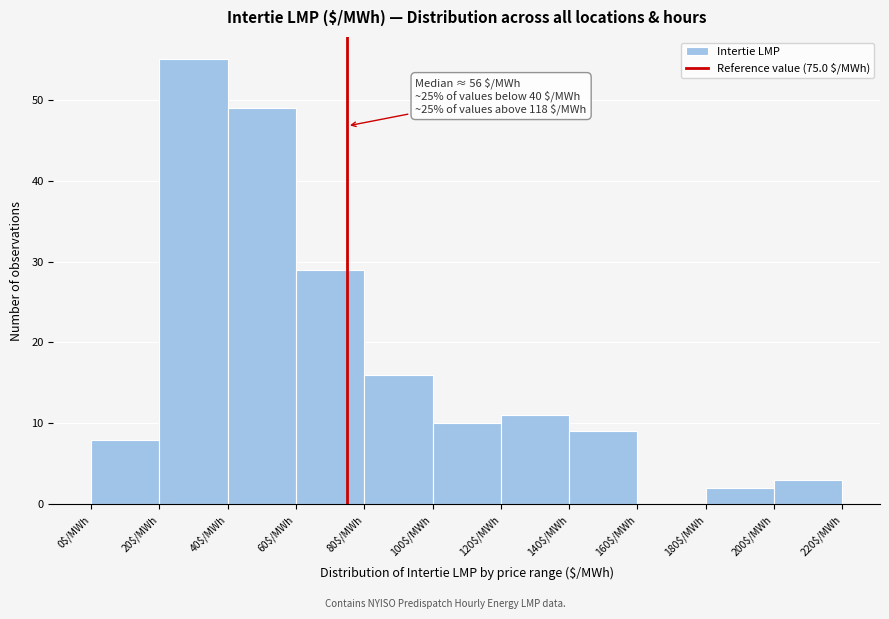

Which range on the x-axis has the tallest bar?

20 to 40